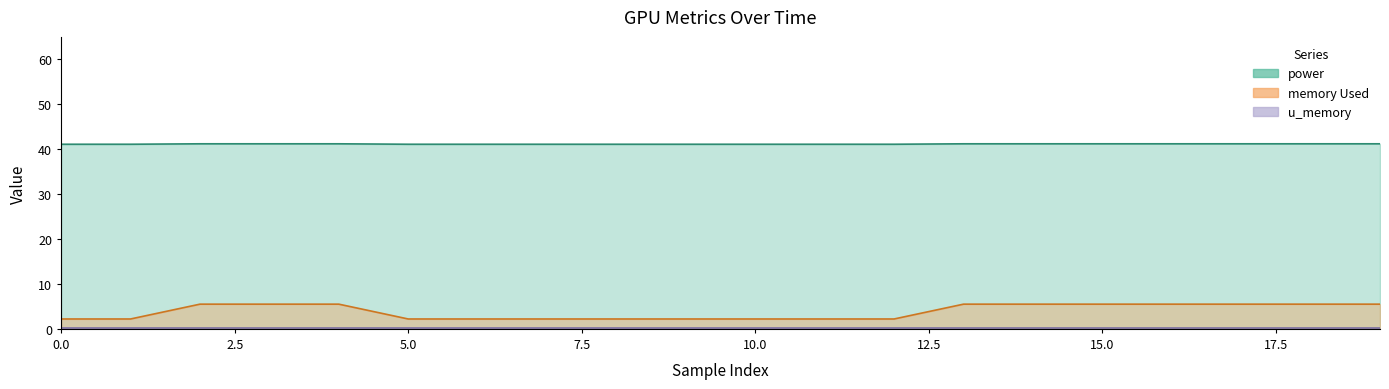

The value of power at 13 is 41.2. True or false?

True